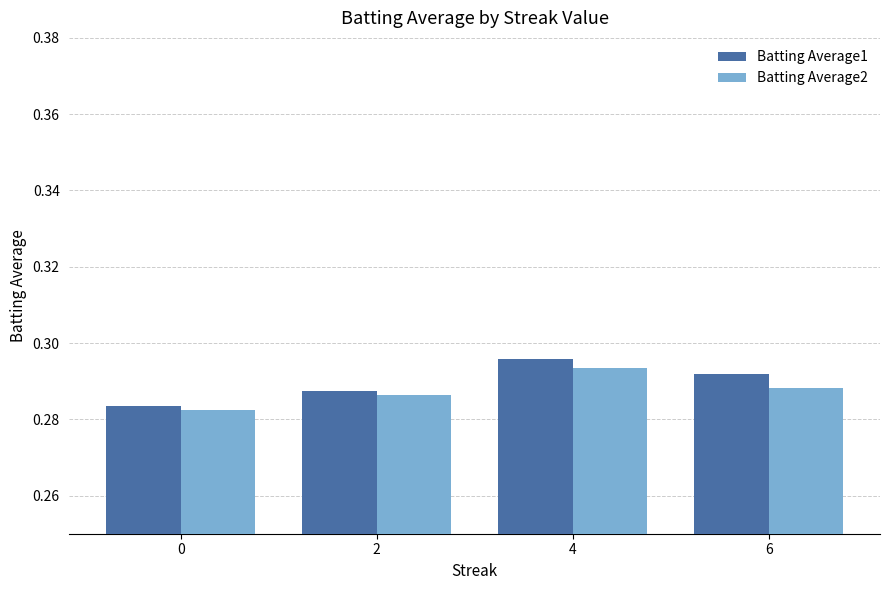

Which series has the largest range (max minus min)?

Batting Average1